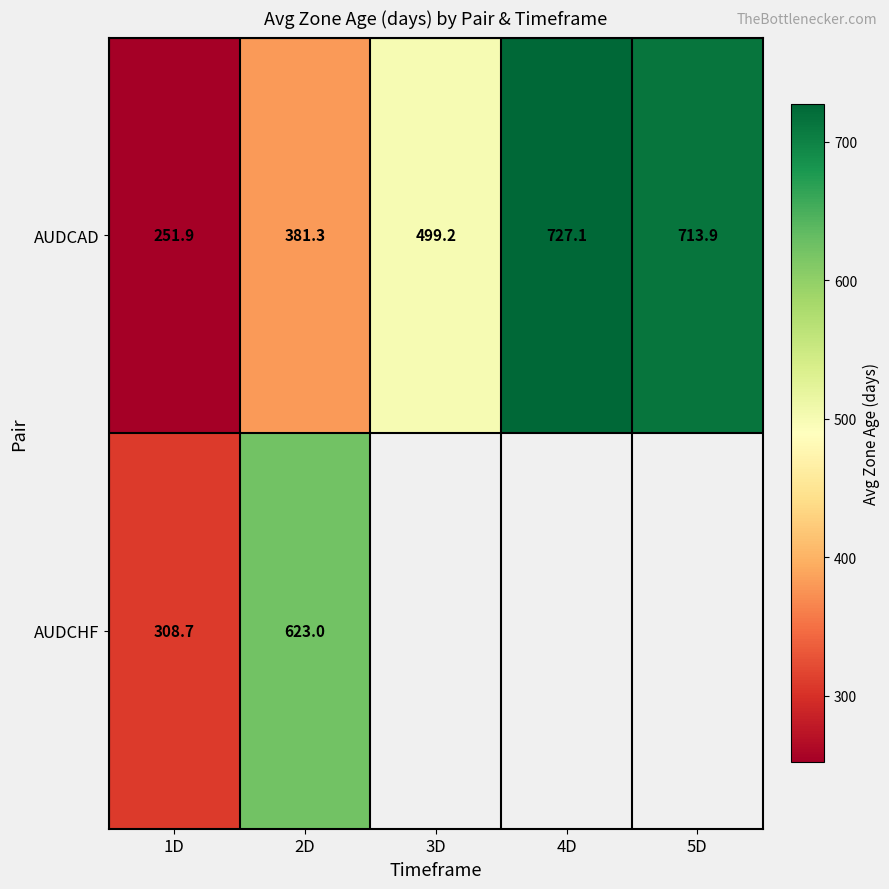

Which has a higher value, 3D or 5D?

5D